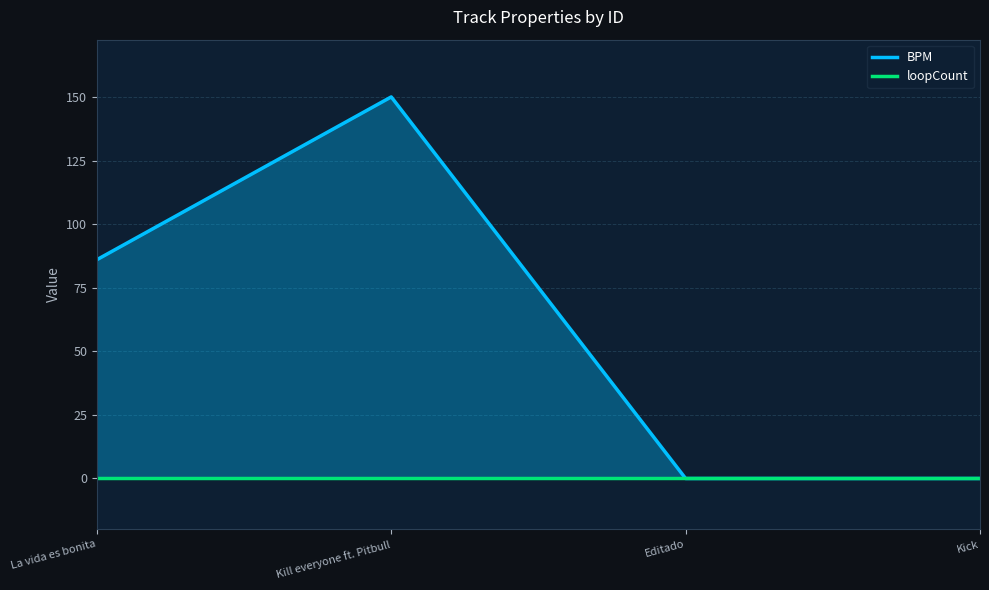

At which label does the data first exceed 86?

Kill everyone ft. Pitbull